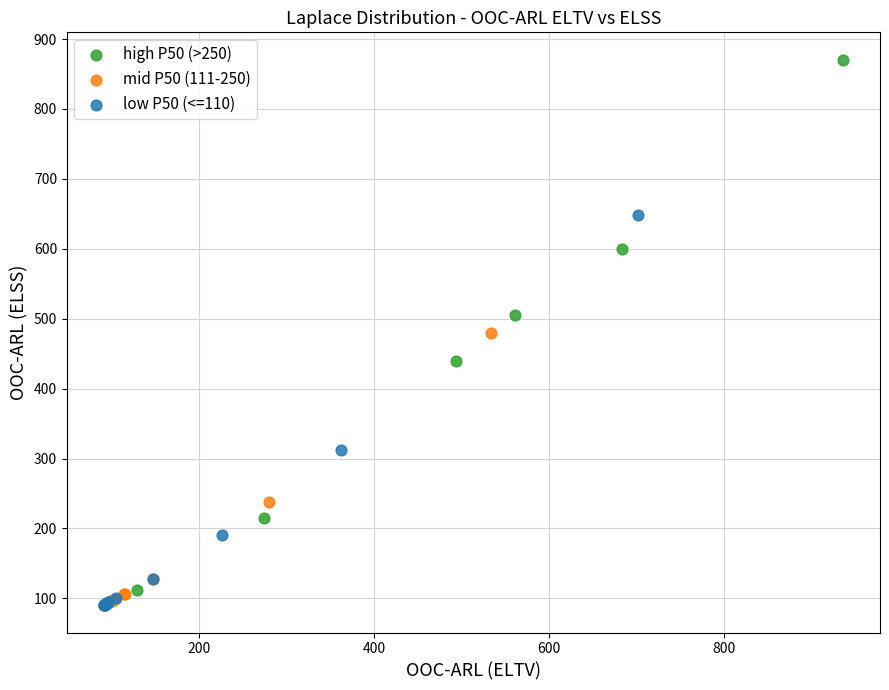

Which series has the largest Y range (max minus min)?

high P50 (>250)